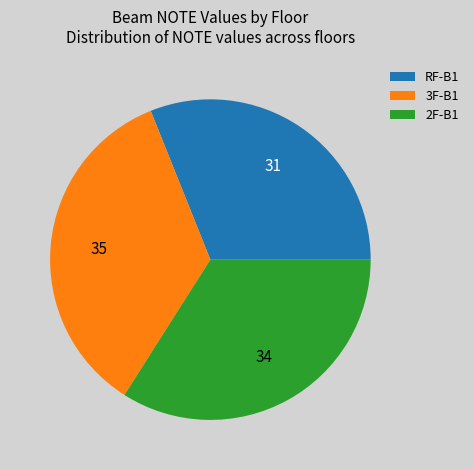

What is the largest slice in the pie chart?

3F-B1